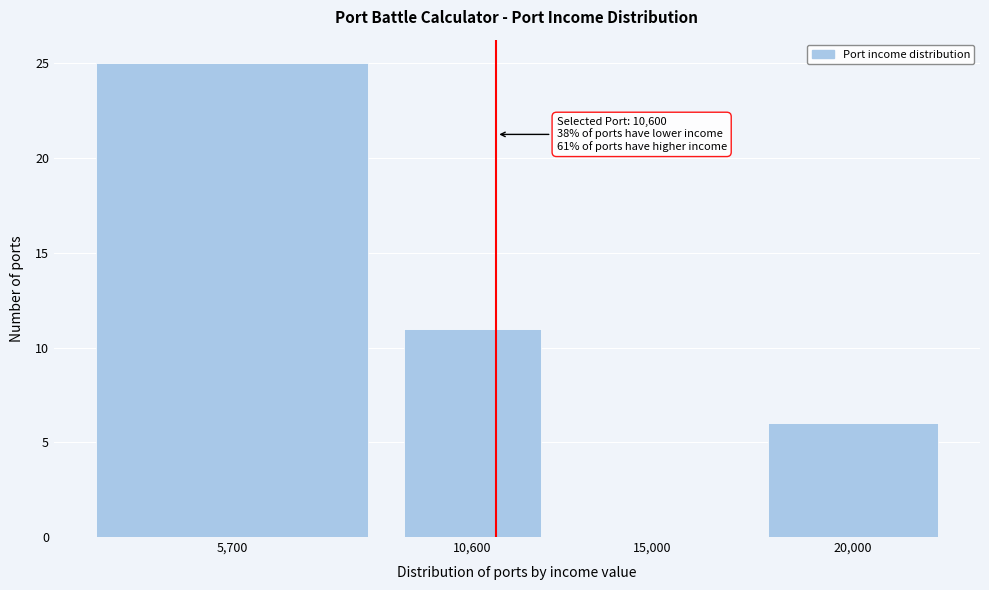

Reading right to left, list all the values displayed in this chart.

20,000=6	15,000=0	10,600=11	5,700=25